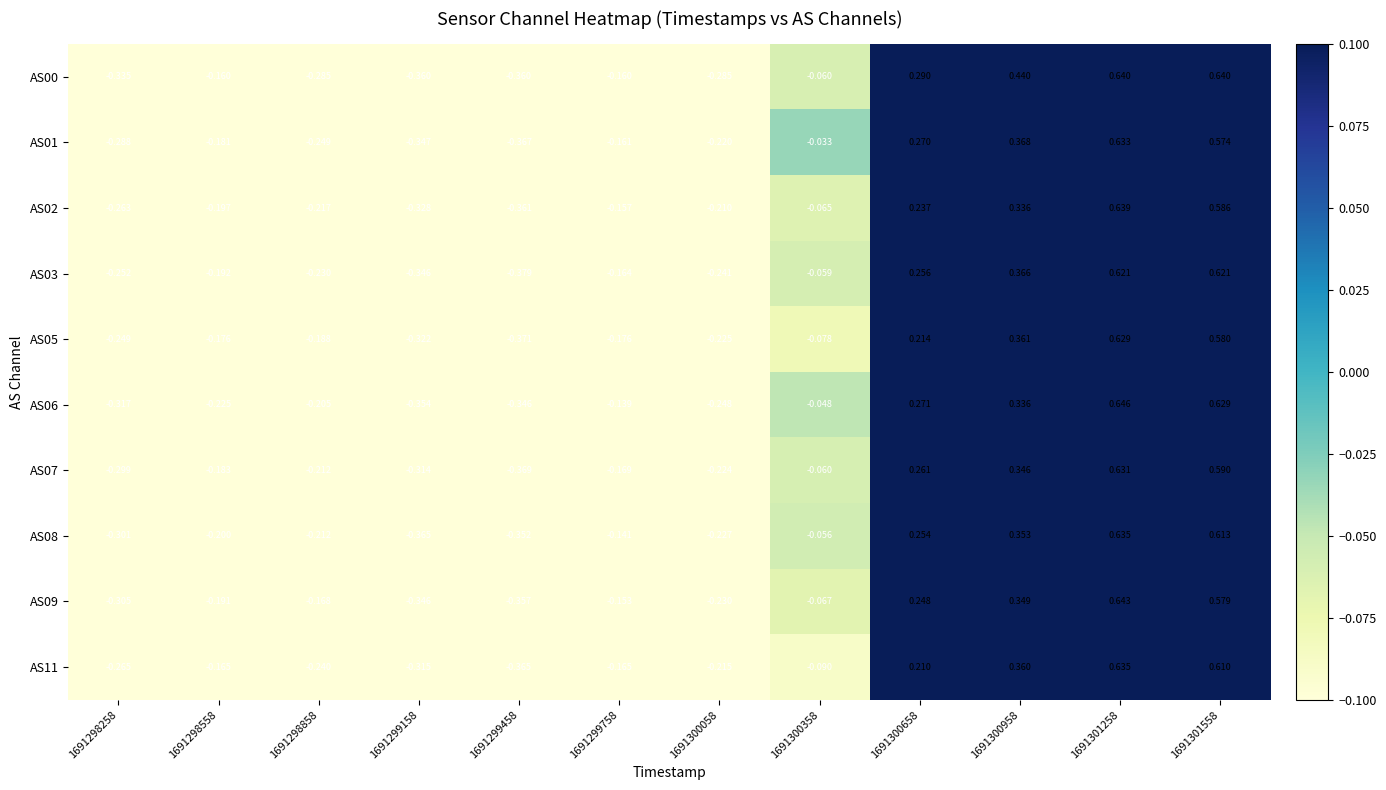

Is the value of AS11 at 1691300058 greater than the value of AS06 at 1691300958?

No